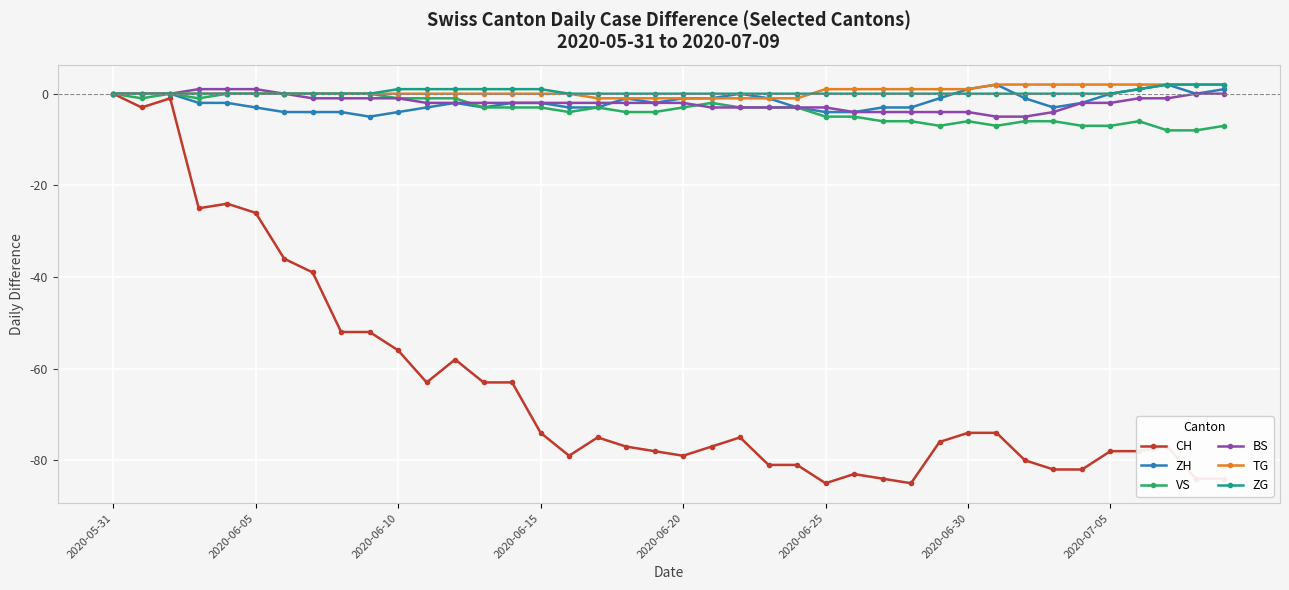

What is the difference between the maximum and minimum values in the CH series?

85